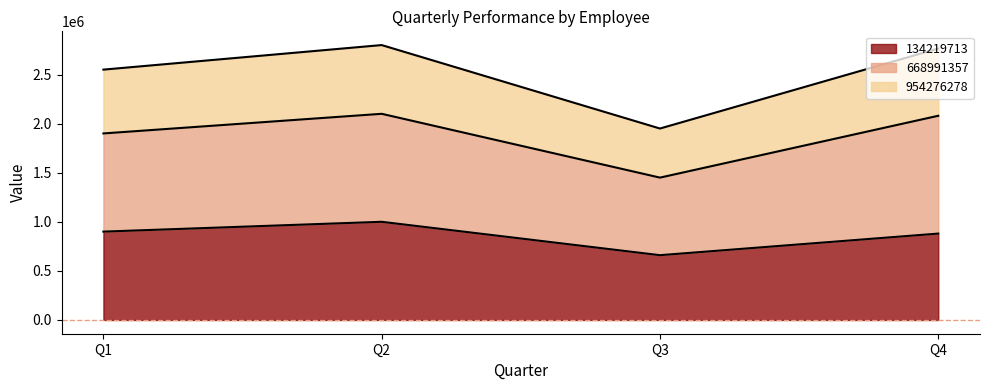

Is it true that 134219713 equals 900000 at Q1?

True